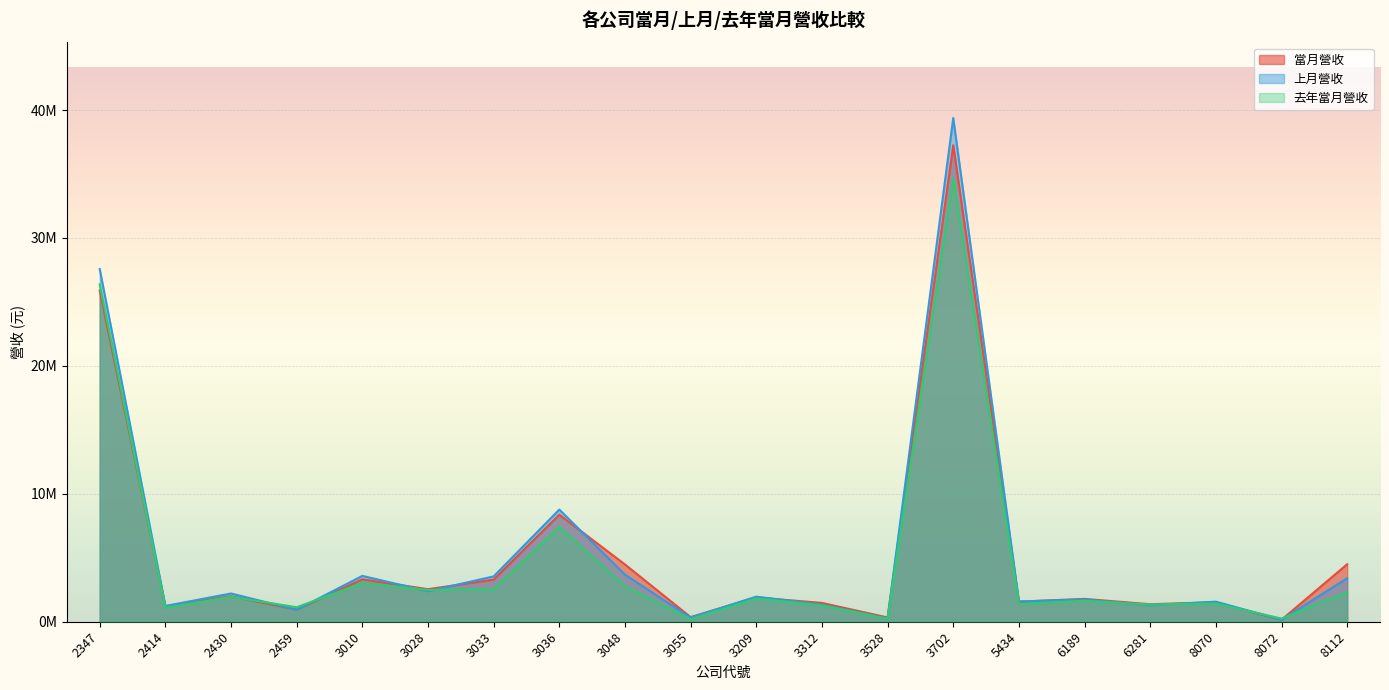

At how many categories does at least one series exceed 24161887?

2